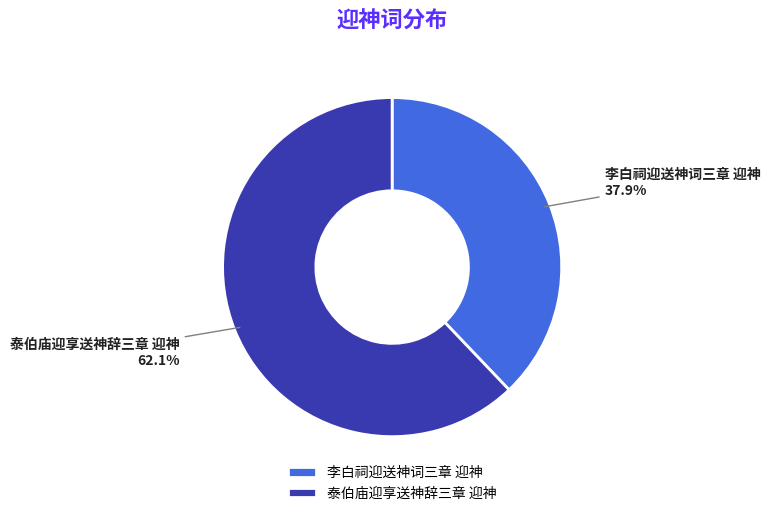

Rank the categories by value from highest to lowest.

泰伯庙迎享送神辞三章 迎神, 李白祠迎送神词三章 迎神